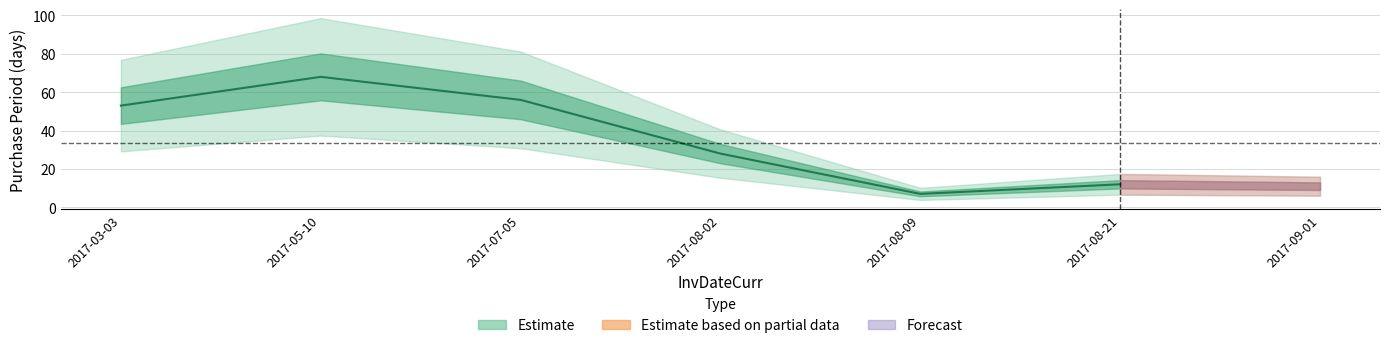

What is the sum of all values?

235